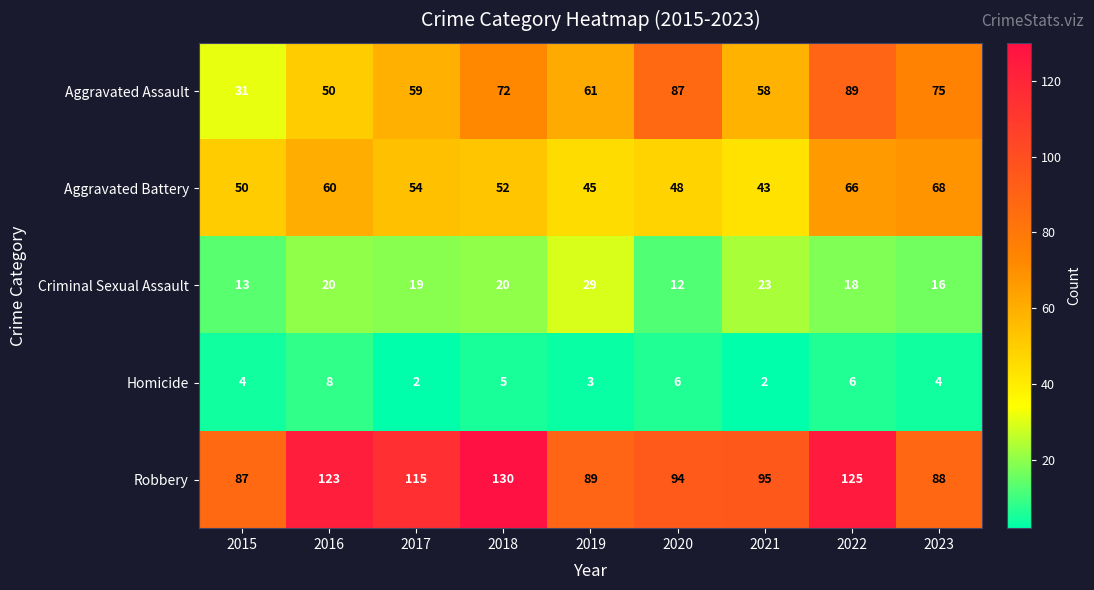

What is the difference between the Homicide values at 2017 and 2016?

6